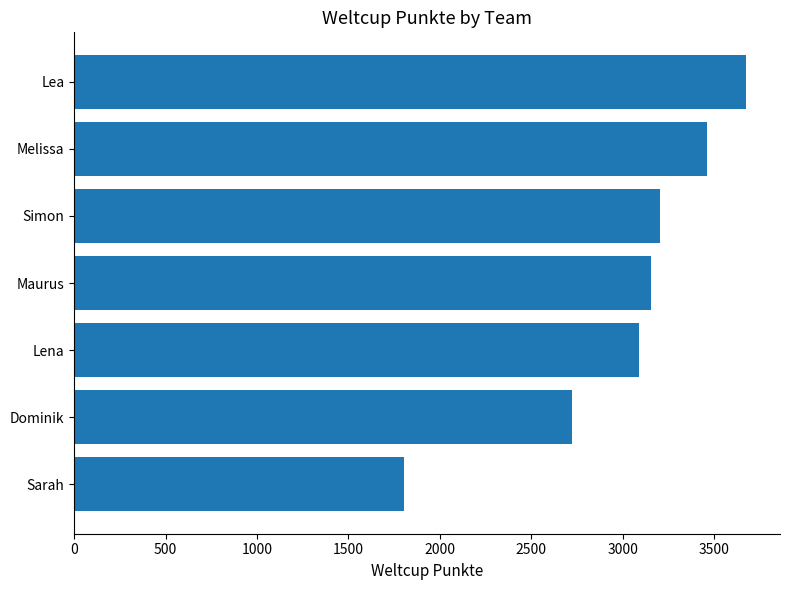

Reading top to bottom, list all the values displayed in this chart.

Lea=3677	Melissa=3459	Simon=3203	Maurus=3155	Lena=3087	Dominik=2725	Sarah=1804